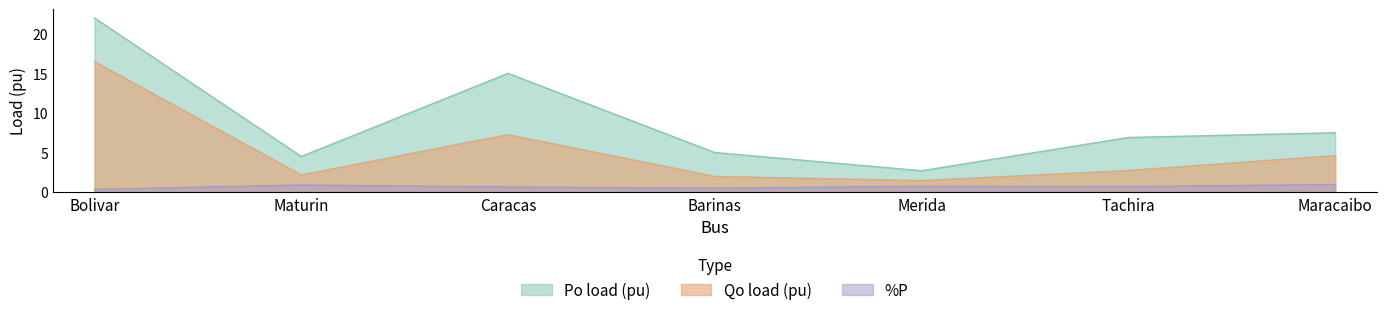

How many data points does each series have?

7